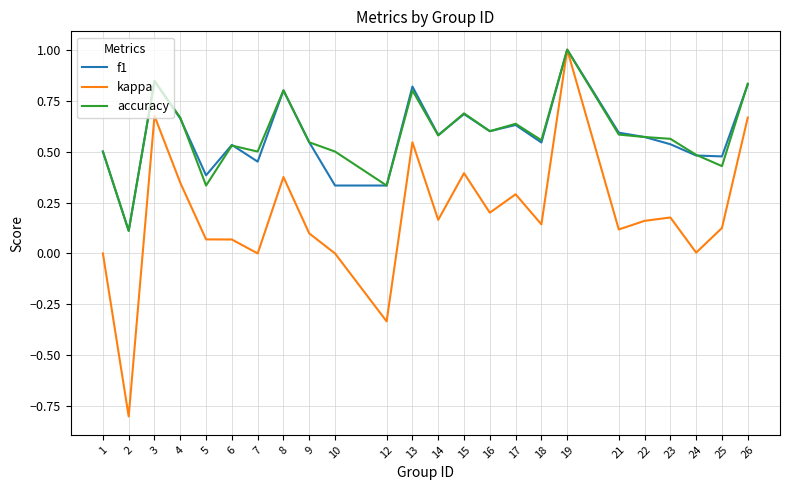

Between 2 and 17, which series saw the biggest shift?

kappa